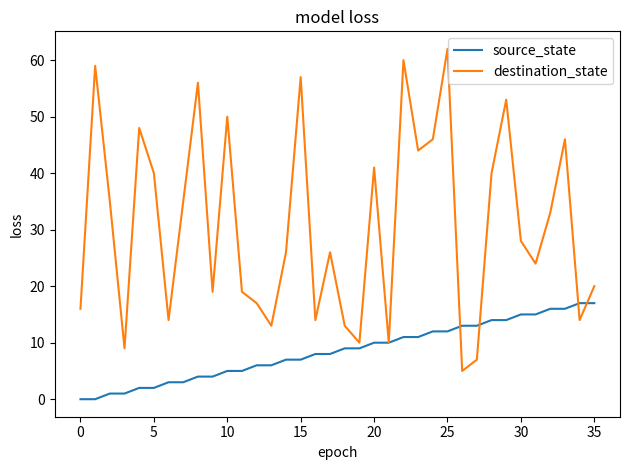

List the series in order of their peak value, lowest first.

source_state, destination_state